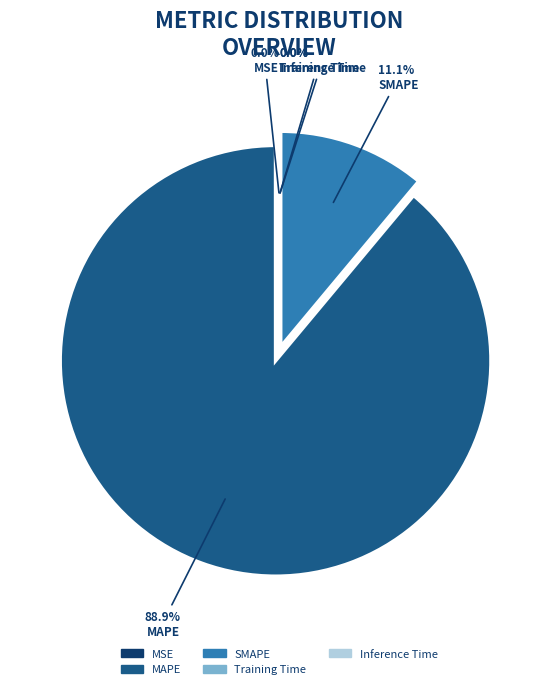

Which category has the biggest portion of the pie?

MAPE